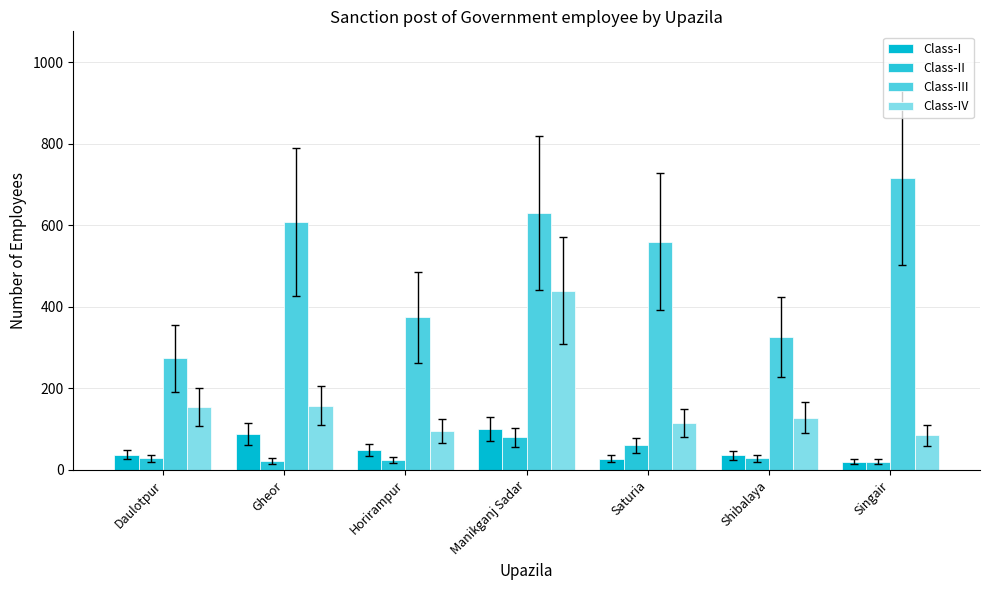

Where does the Class-II series first go above 29?

Manikganj Sadar